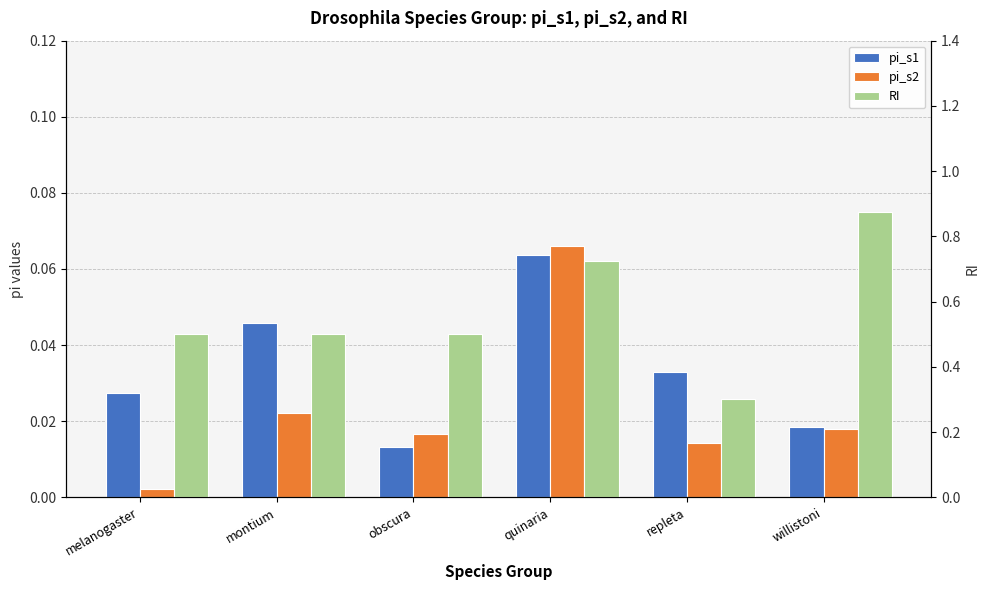

What is the sum of the pi_s1 values at willistoni and montium?

0.1